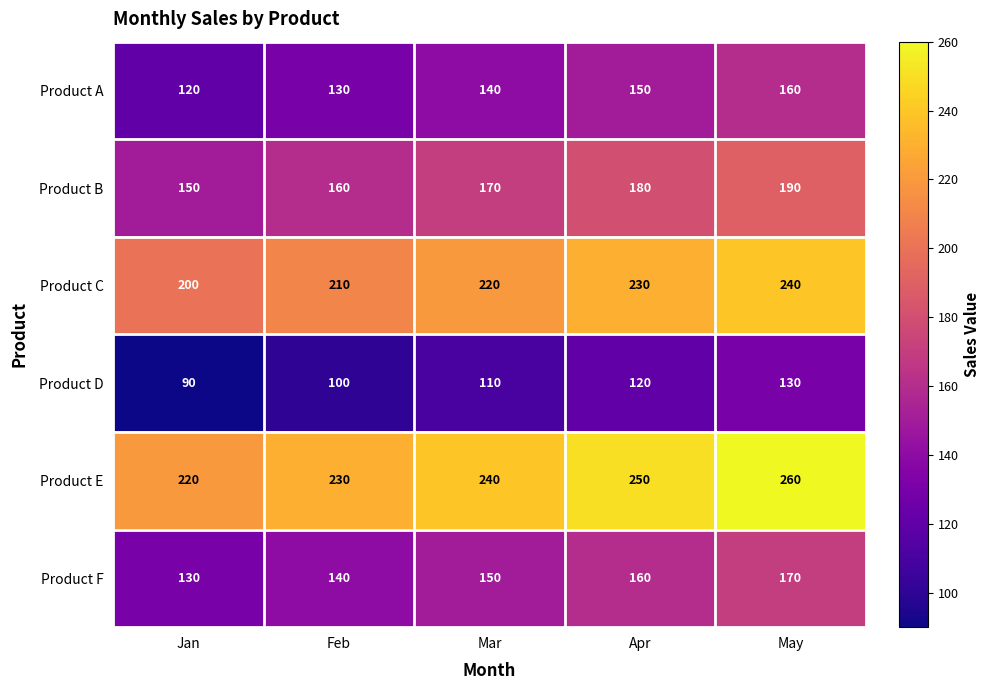

Where is Product C nearest to the value 220?

Mar